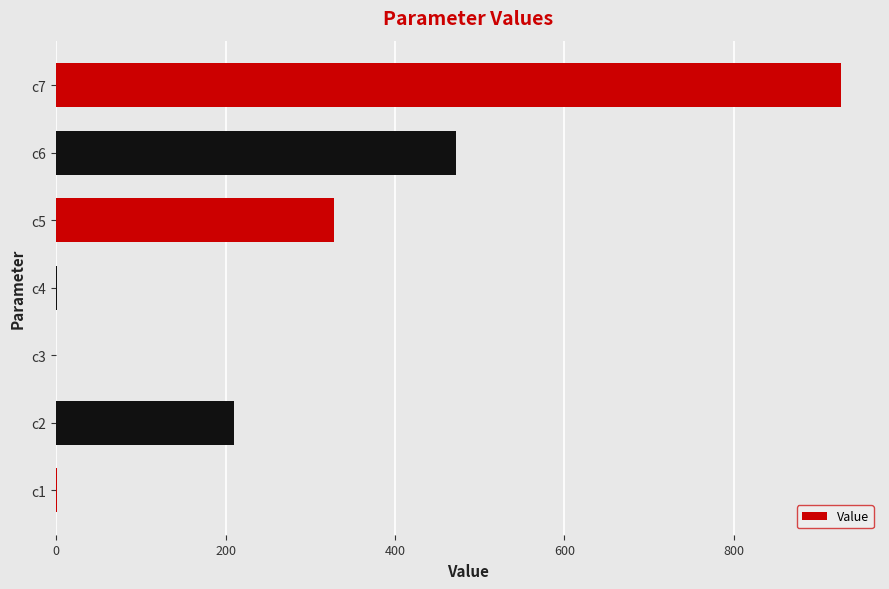

At which label is the value closest to 463?

c6